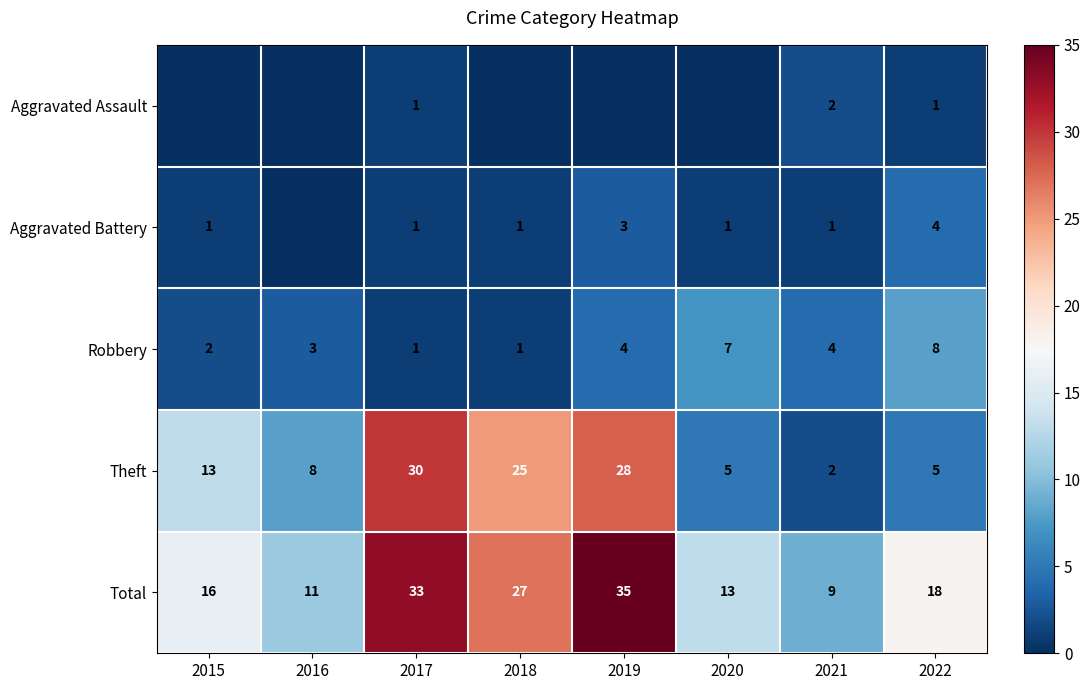

The Theft series shows 15 at 2019. True or false?

False